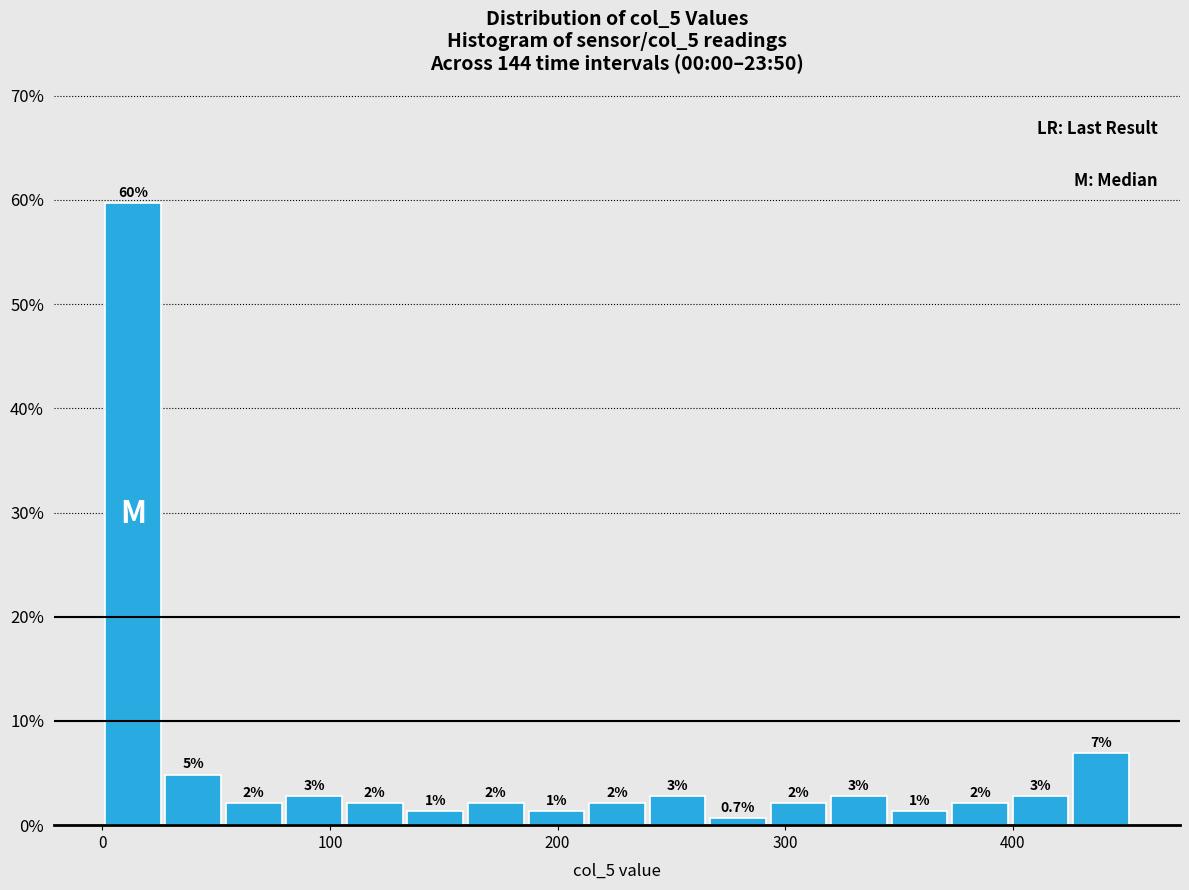

Around what value on the x-axis is the tallest bar? Give the approximate position of its centre, as read against the axis.

10